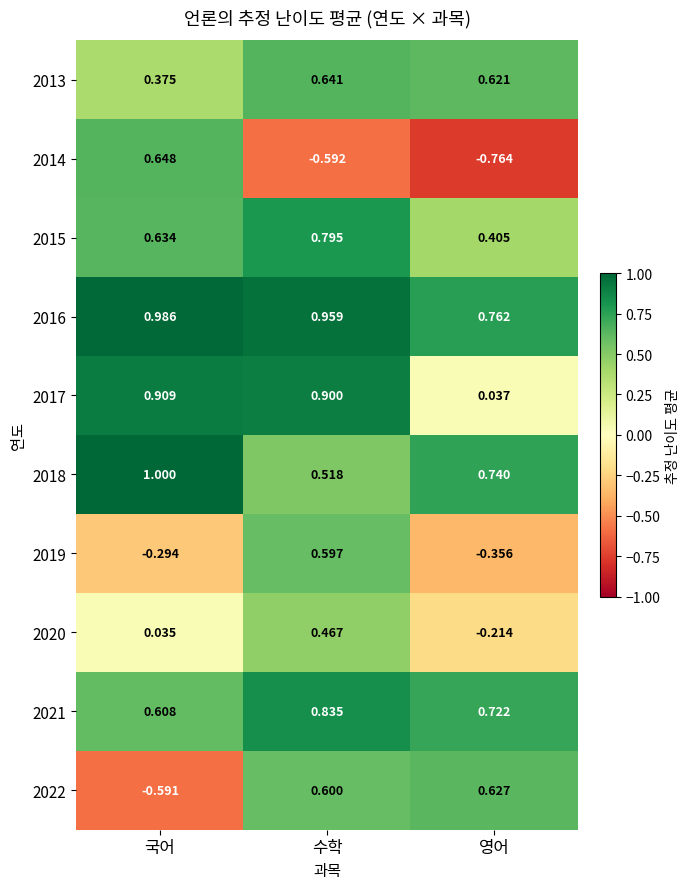

Where does the 2019 series first go above 0?

수학